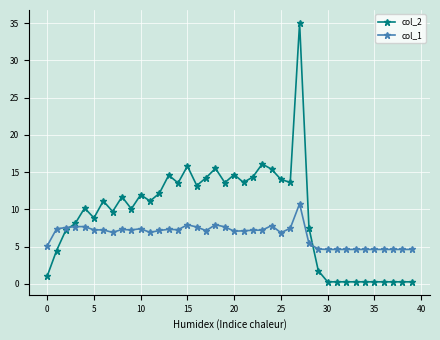

True or false: col_1 has more than 1 points higher than both neighbors.

True